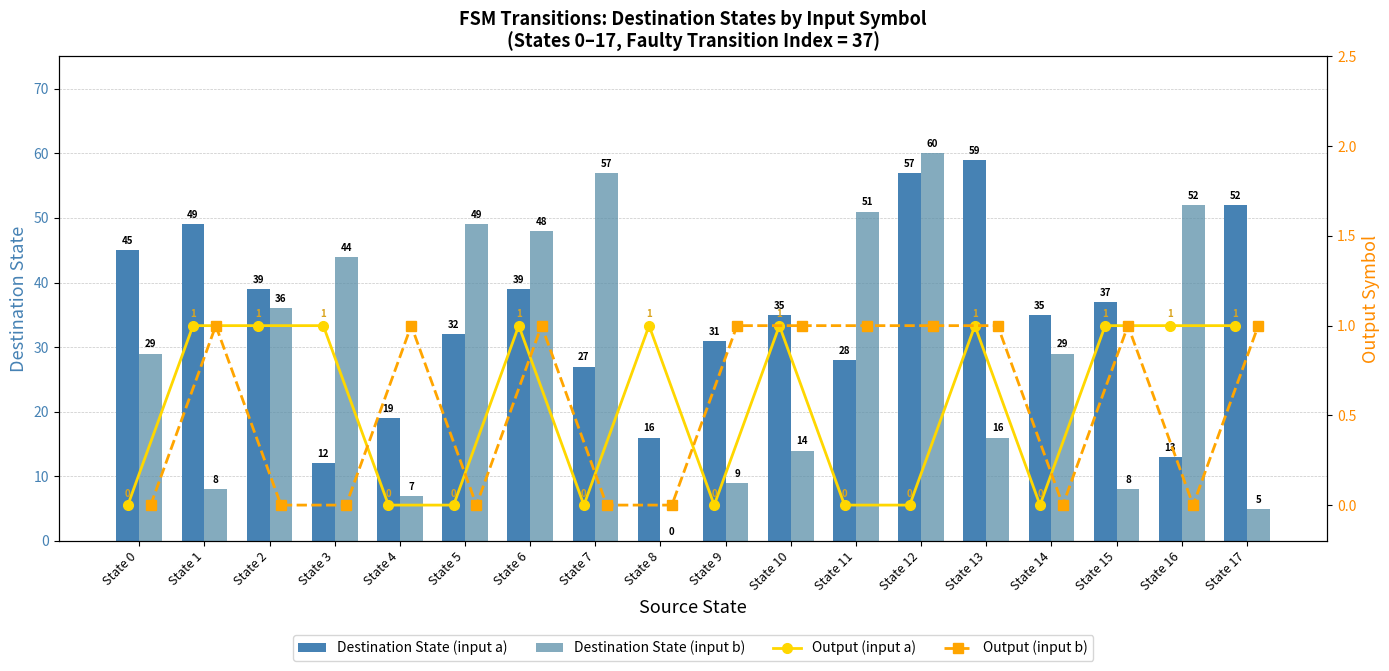

How many positive values does the Destination State (input b) series have?

17